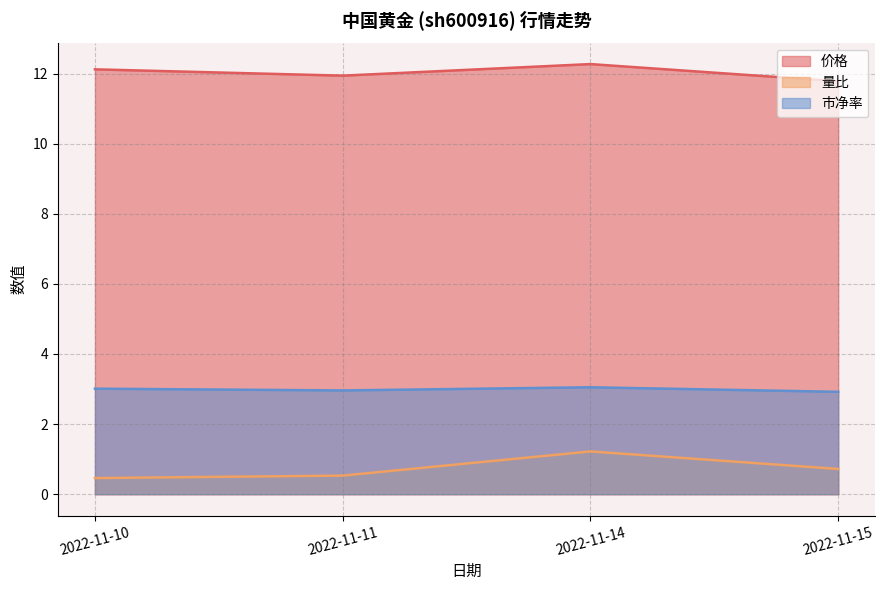

List the series in order of their peak value, lowest first.

量比, 市净率, 价格